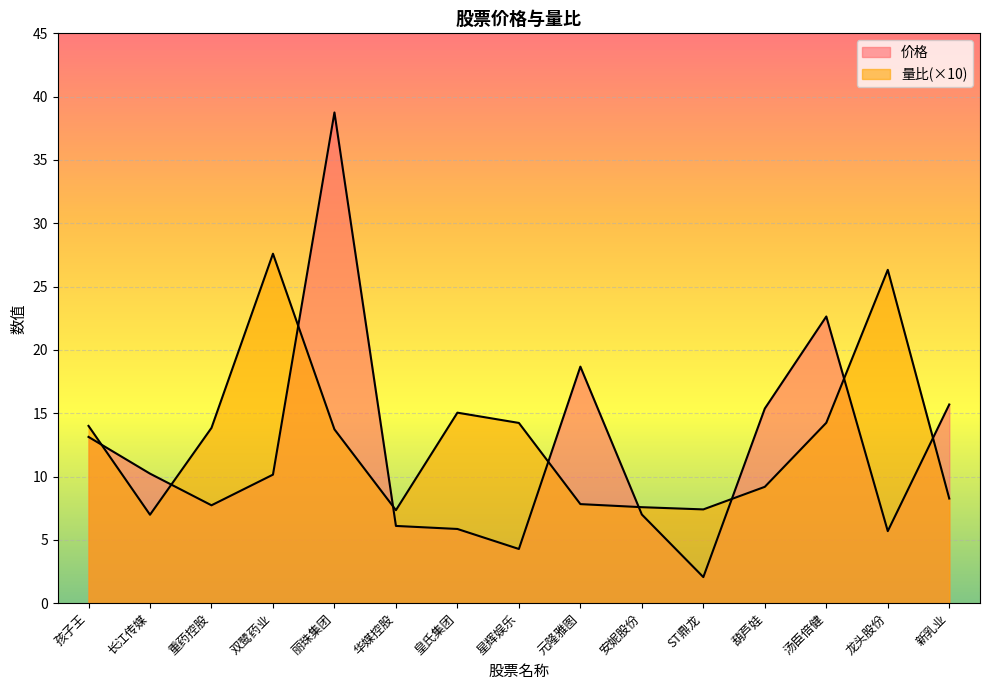

What is the label of the 14th point from the right?

长江传媒